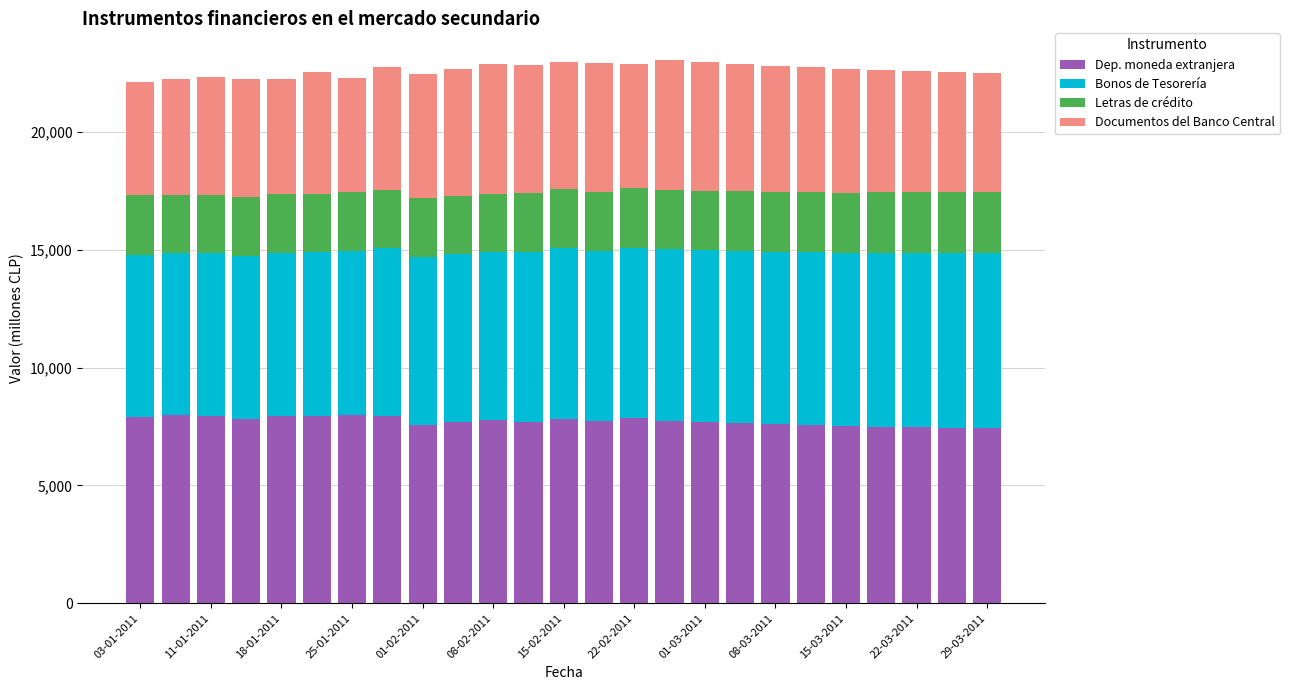

What is the difference between the maximum and second lowest values in the Dep. moneda extranjera series?

539